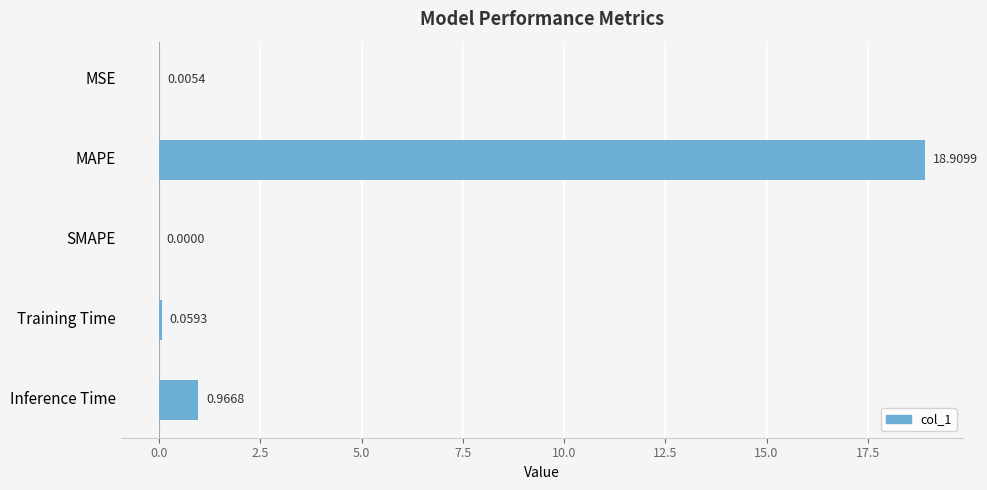

Where is the data nearest to the value 9?

Inference Time